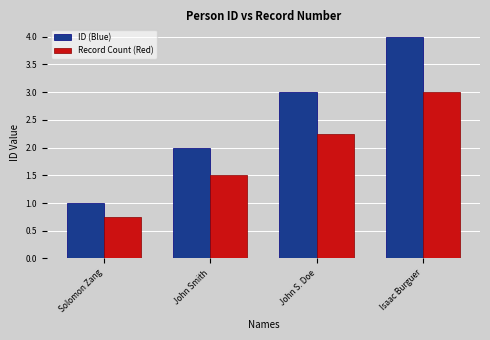

How many bars are there in total?

8